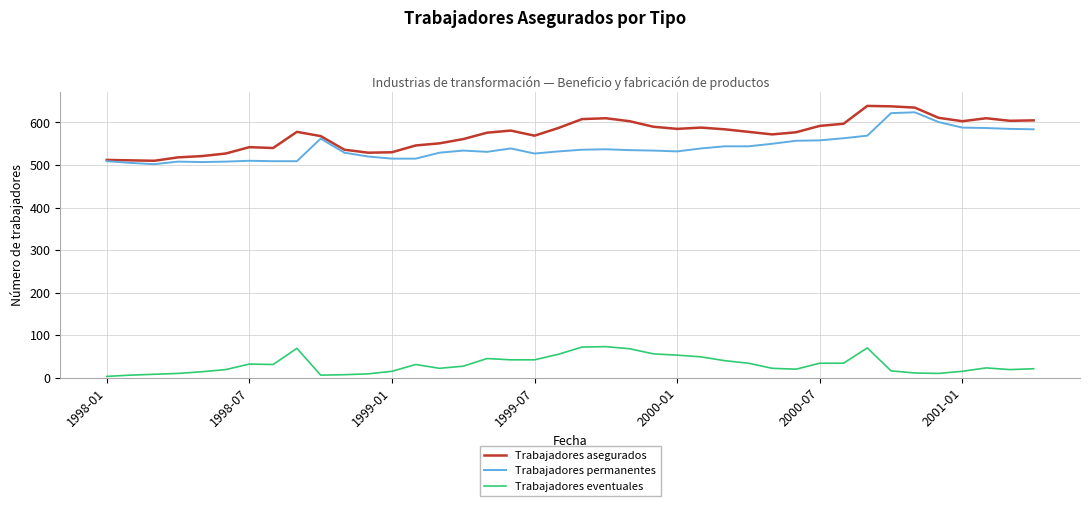

Which series has the largest total across all categories?

Trabajadores asegurados